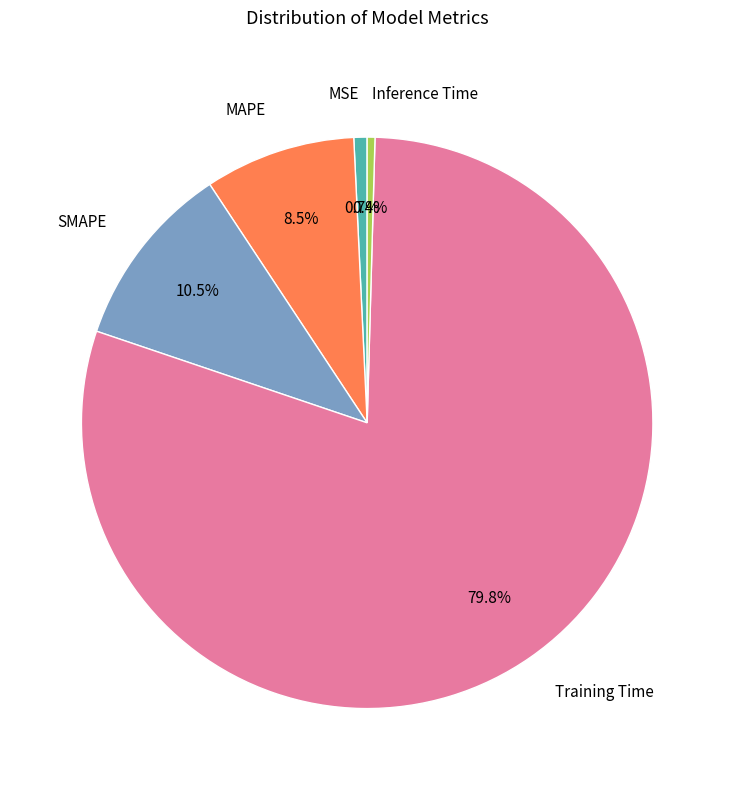

To the nearest percent, what is the average slice percentage?

20%